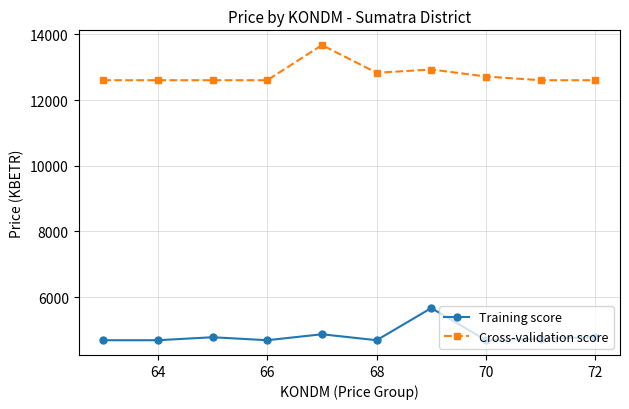

What is the maximum value for Cross-validation score?

13671.8